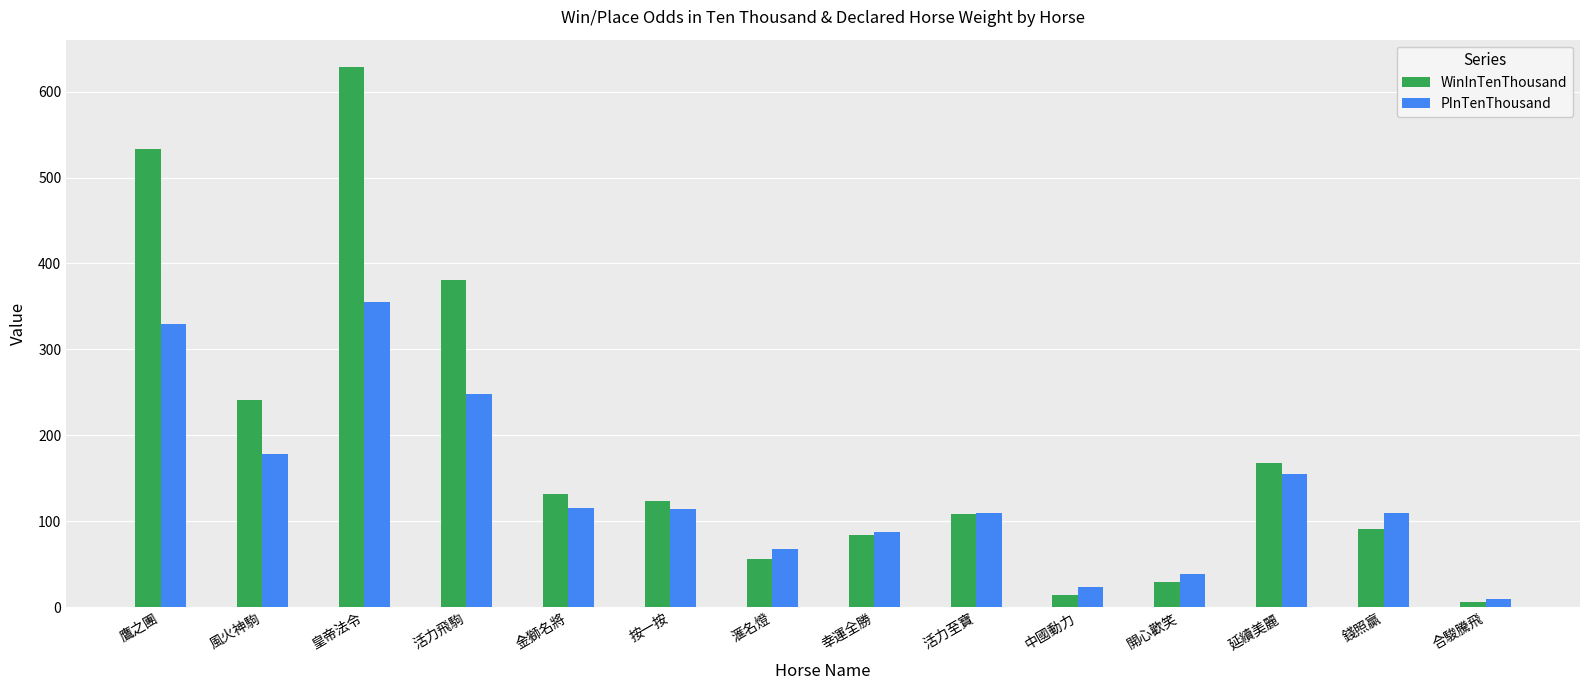

What is the difference between the maximum and minimum values in the WinInTenThousand series?

623